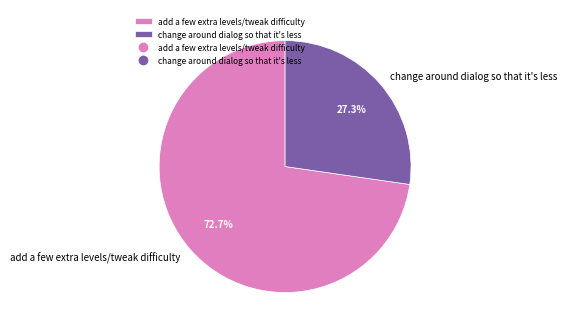

What is the total percentage of change around dialog so that it's less and add a few extra levels/tweak difficulty?

100.0%